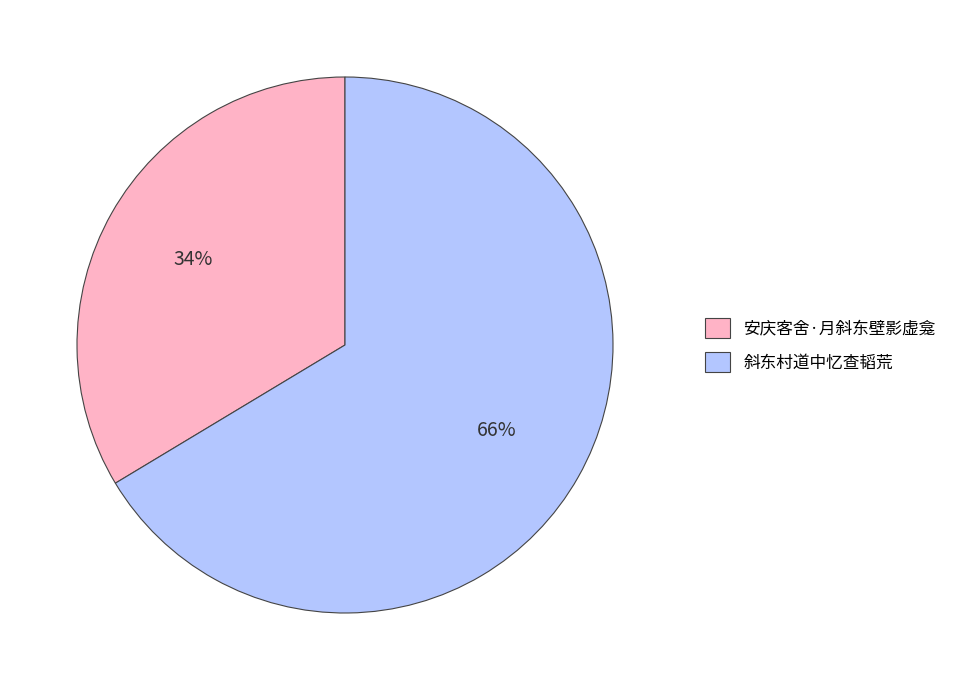

To the nearest percent, what is the combined percentage of 斜东村道中忆查韬荒 and 安庆客舍·月斜东壁影虚龛?

100%